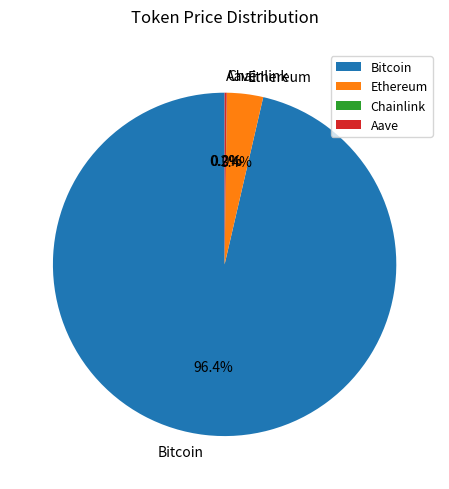

Which category accounts for the majority?

Bitcoin